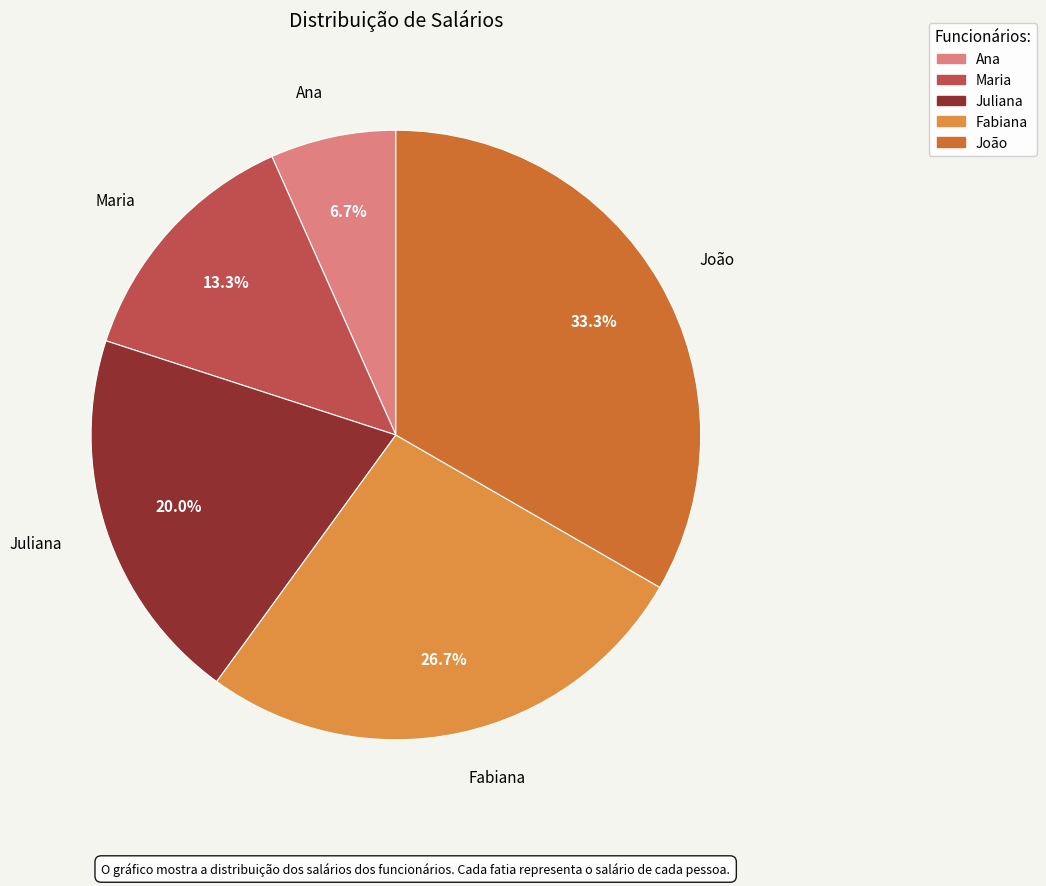

How many slices are in this pie chart?

5